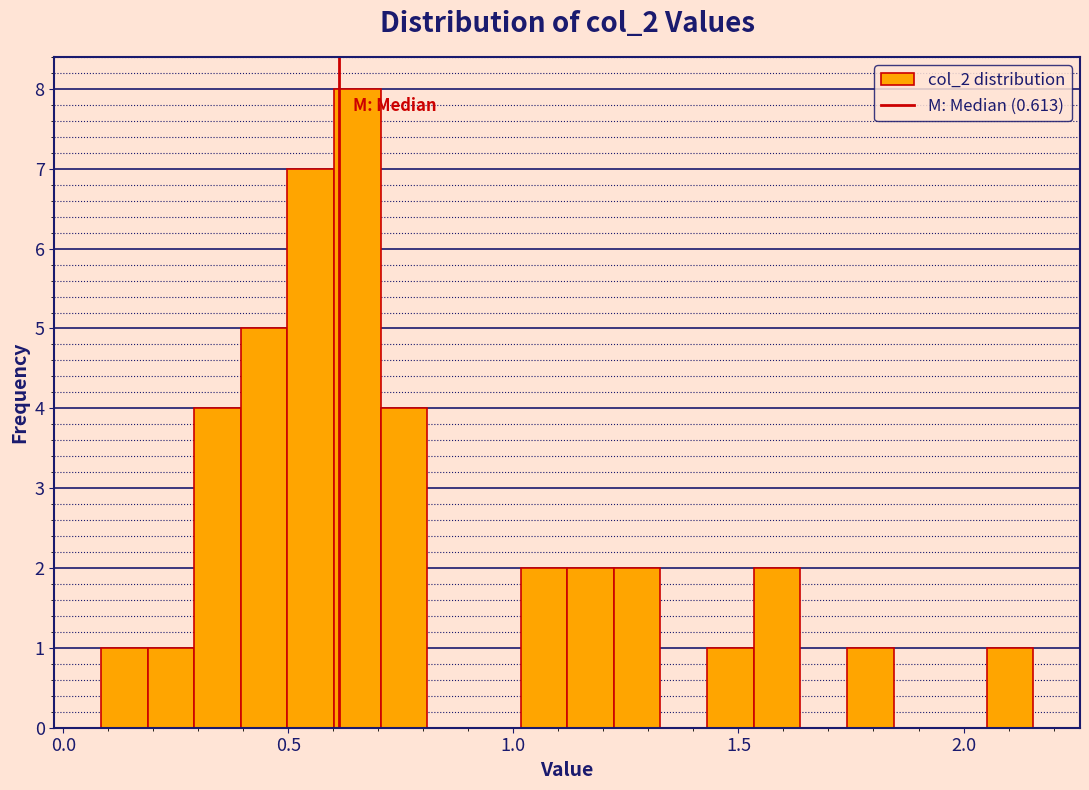

Read against the x-axis, roughly where is the centre of the tallest bar?

0.65